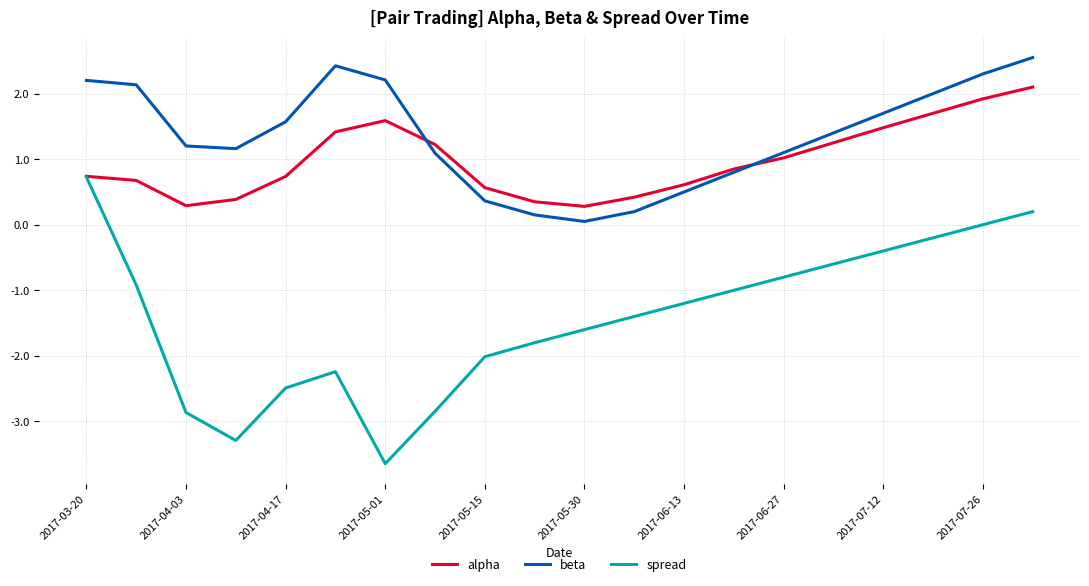

List the series in order of their peak value, highest first.

beta, alpha, spread